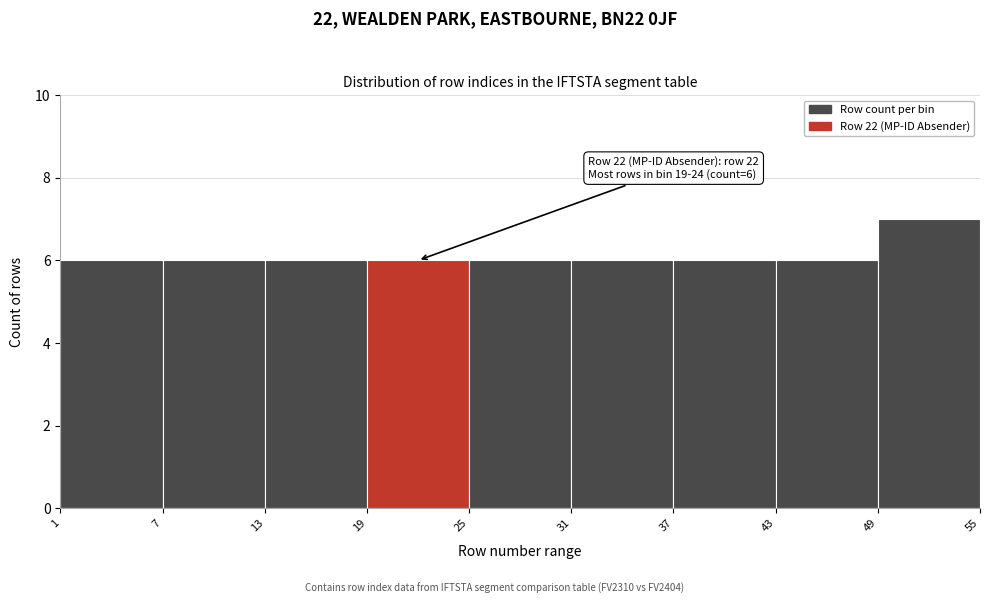

Which range on the x-axis has the tallest bar?

49 to 55